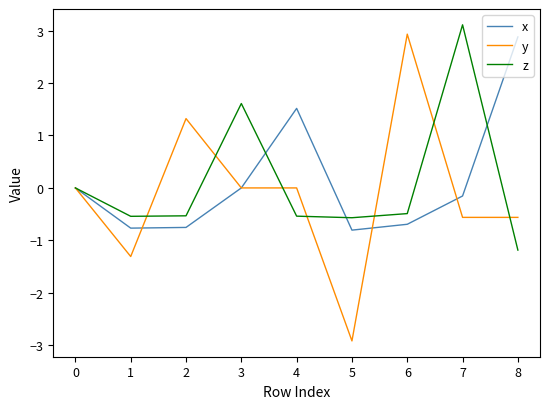

What is the average value of the x series?

0.1